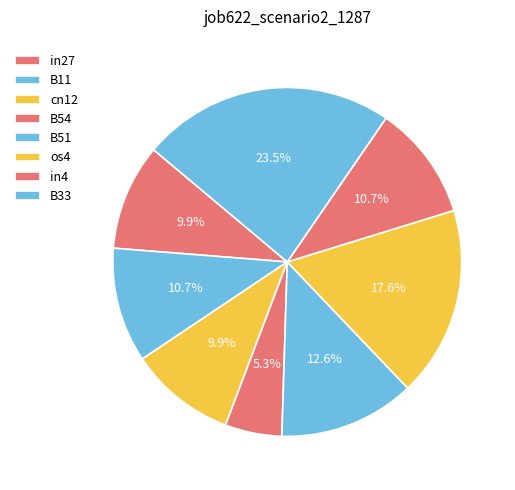

Count the number of slices in the pie.

8